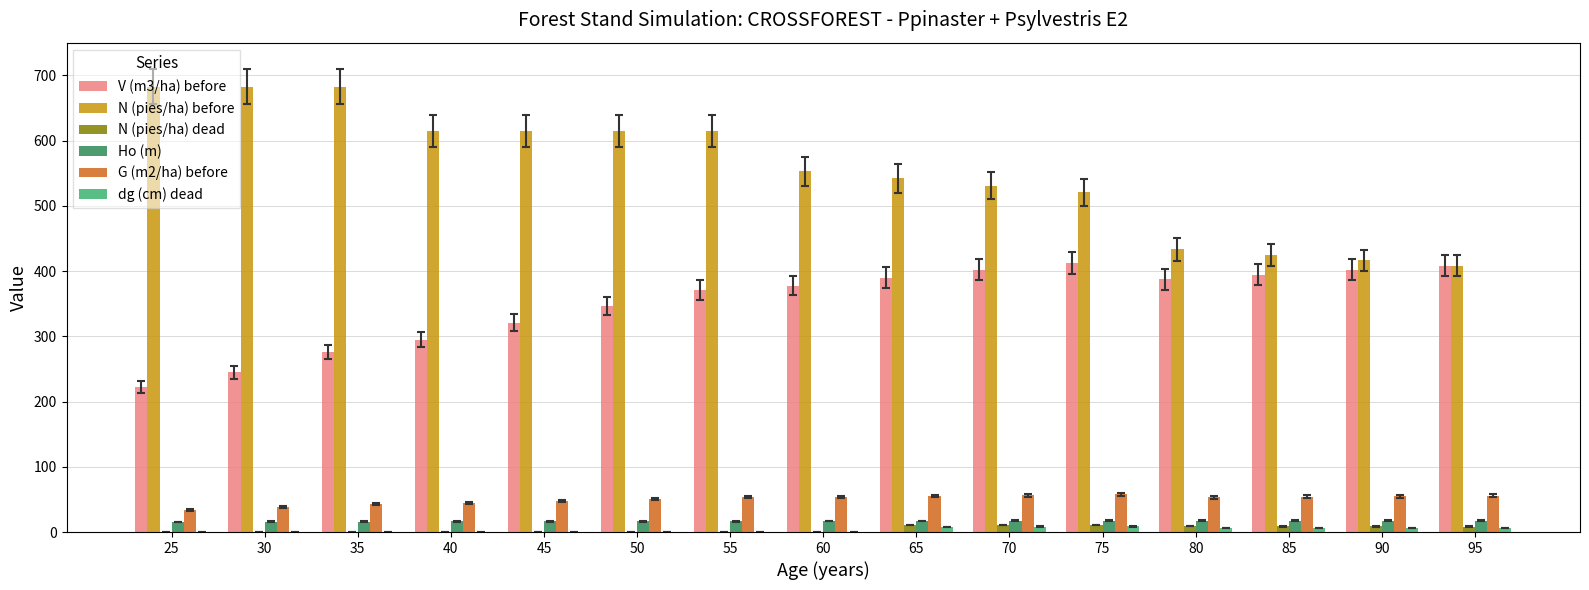

How many data points in Ho (m) are above 16?

13